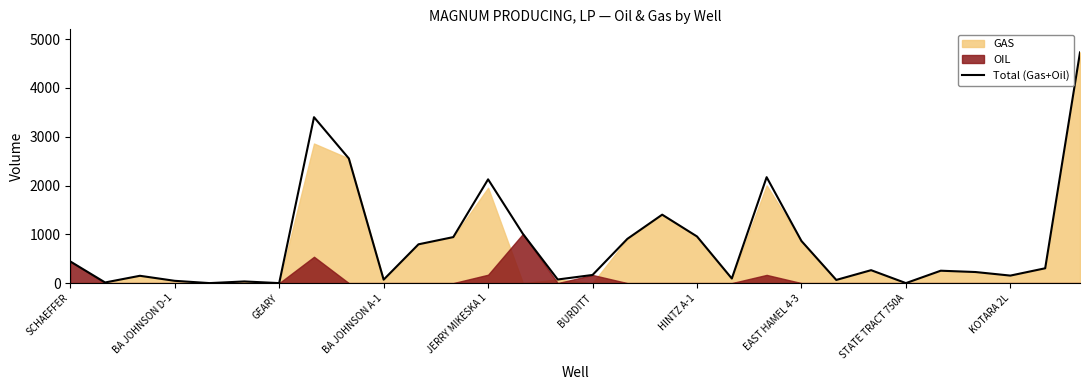

The chart shows a value of 227.0 at 26. True or false?

True